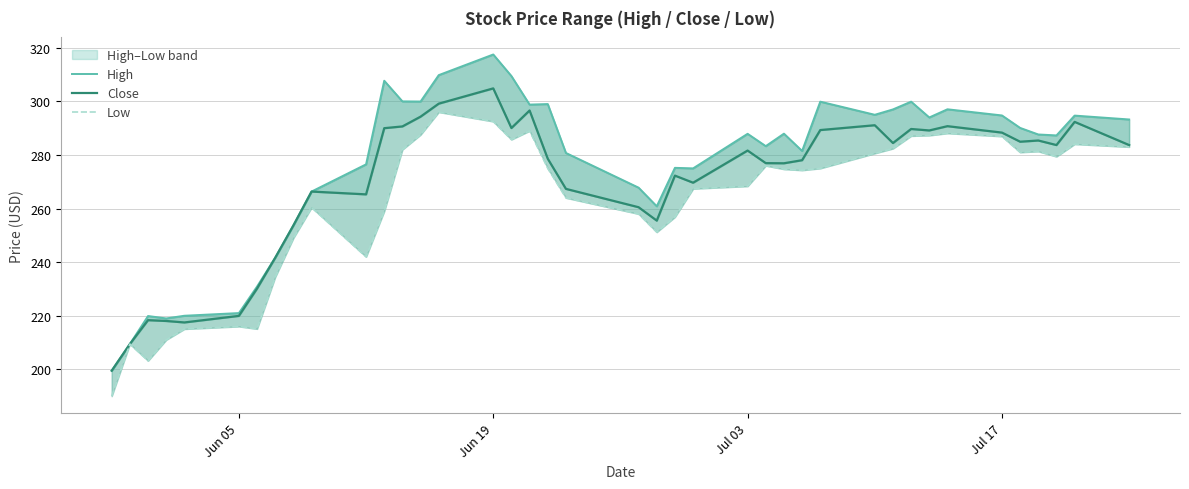

Rank the series by their average value, from highest to lowest.

High, Close, Low